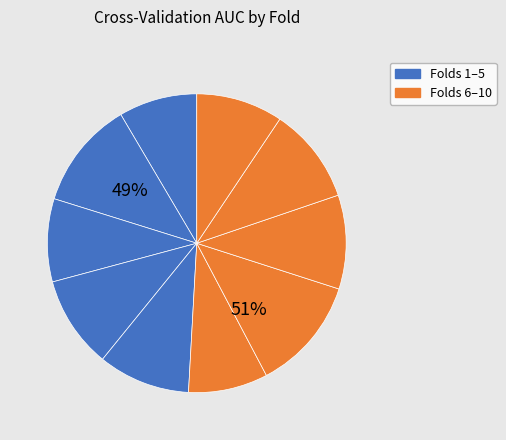

Do Fold 6 and Fold 10 together represent more than half of the pie?

No